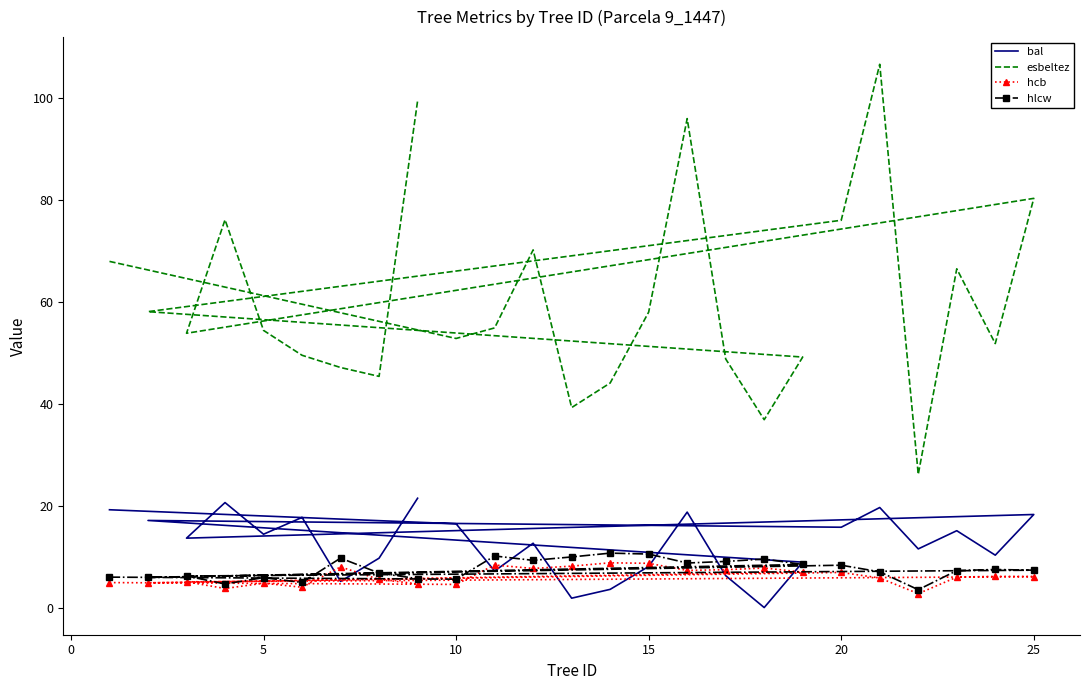

How many values in the bal series exceed 13?

13